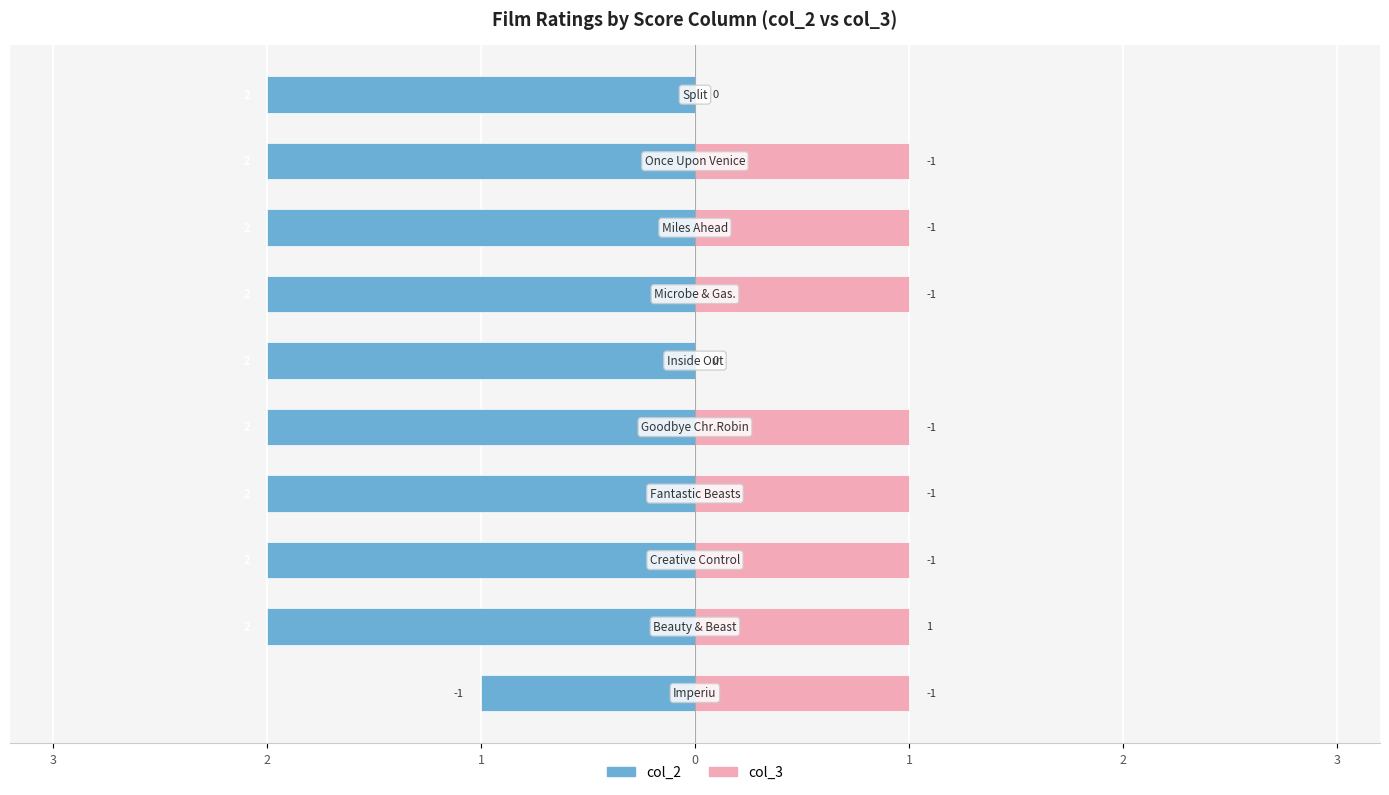

What is the value of the col_2 (left) bar at the 9th from the left?

-2